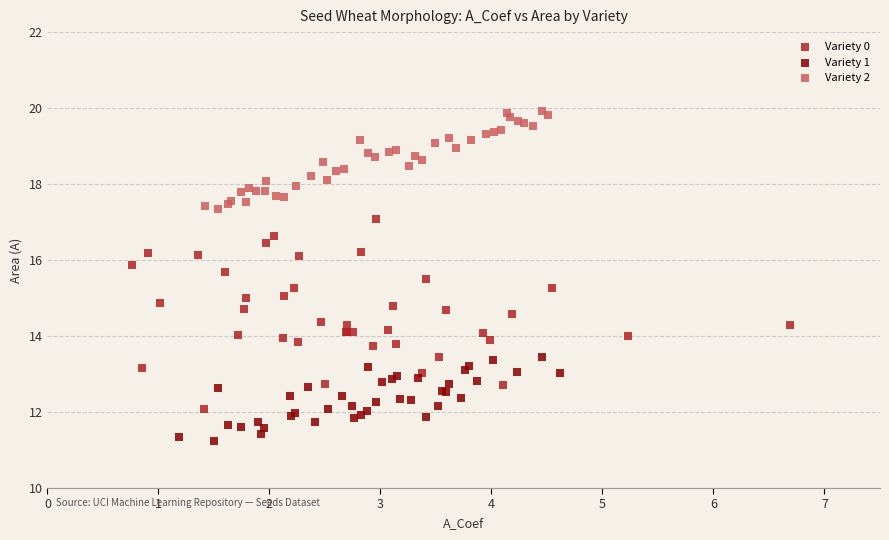

Which series contains the lowest Y value?

Variety 1